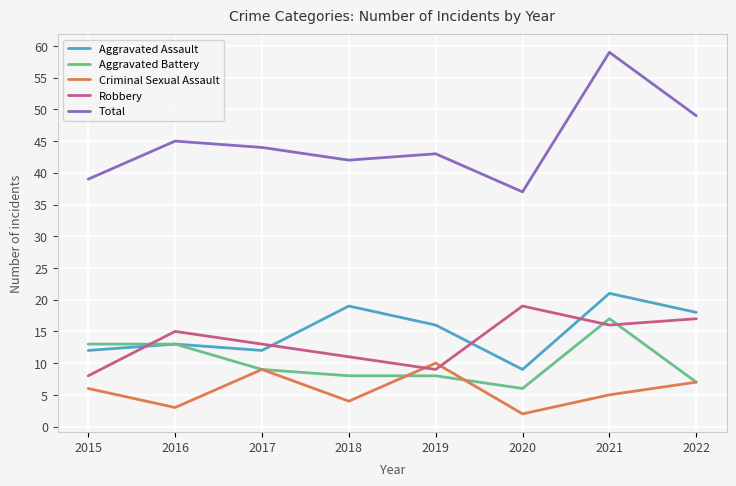

What is the smallest value displayed?

2